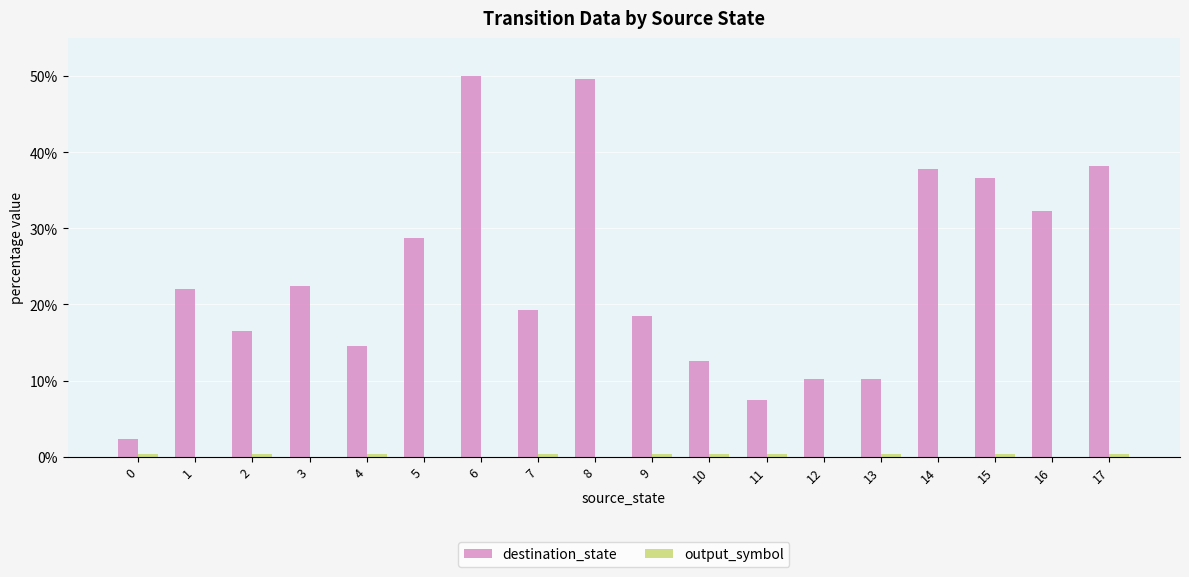

Between 8 and 10, which series saw the biggest shift?

destination_state